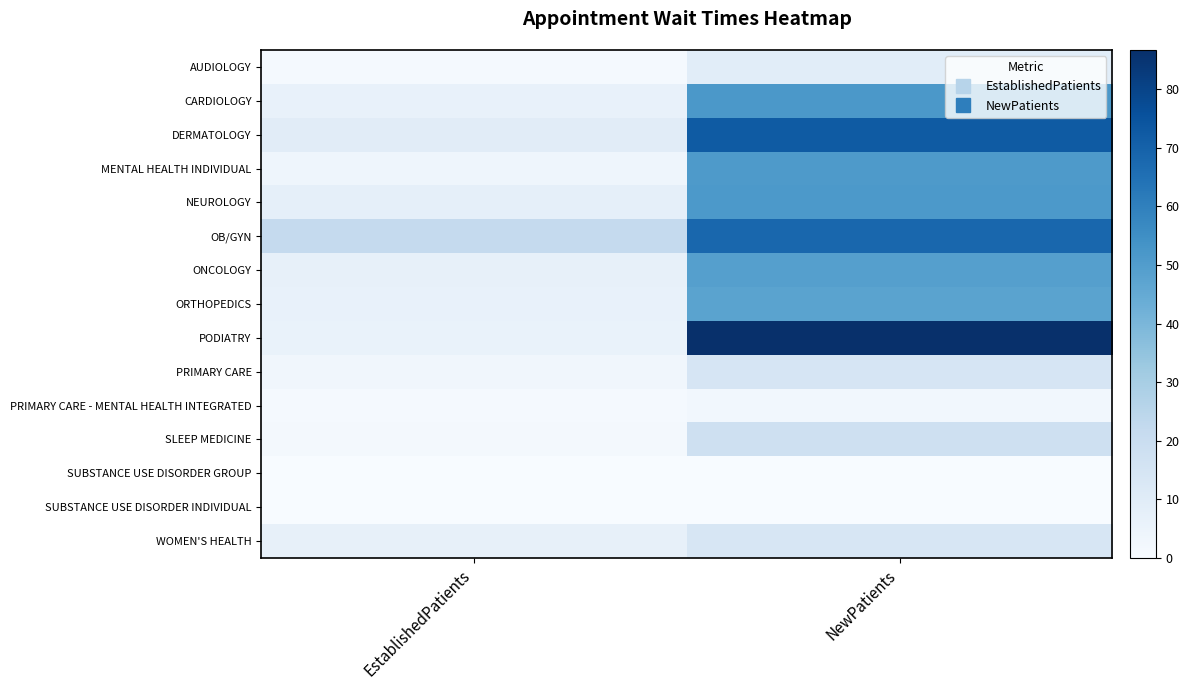

How many series are shown in this chart?

15